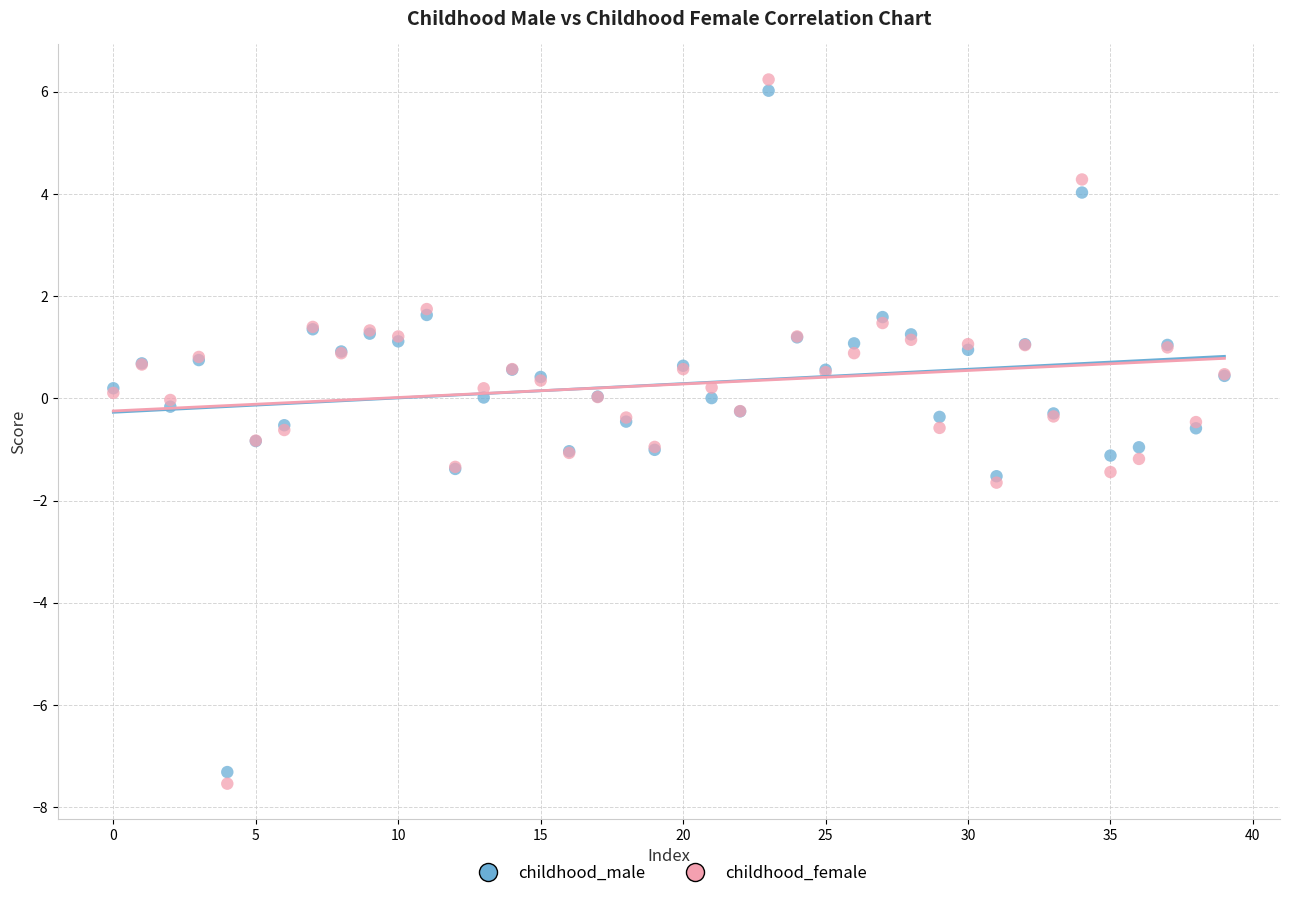

Which series has the largest Y range (max minus min)?

childhood_female